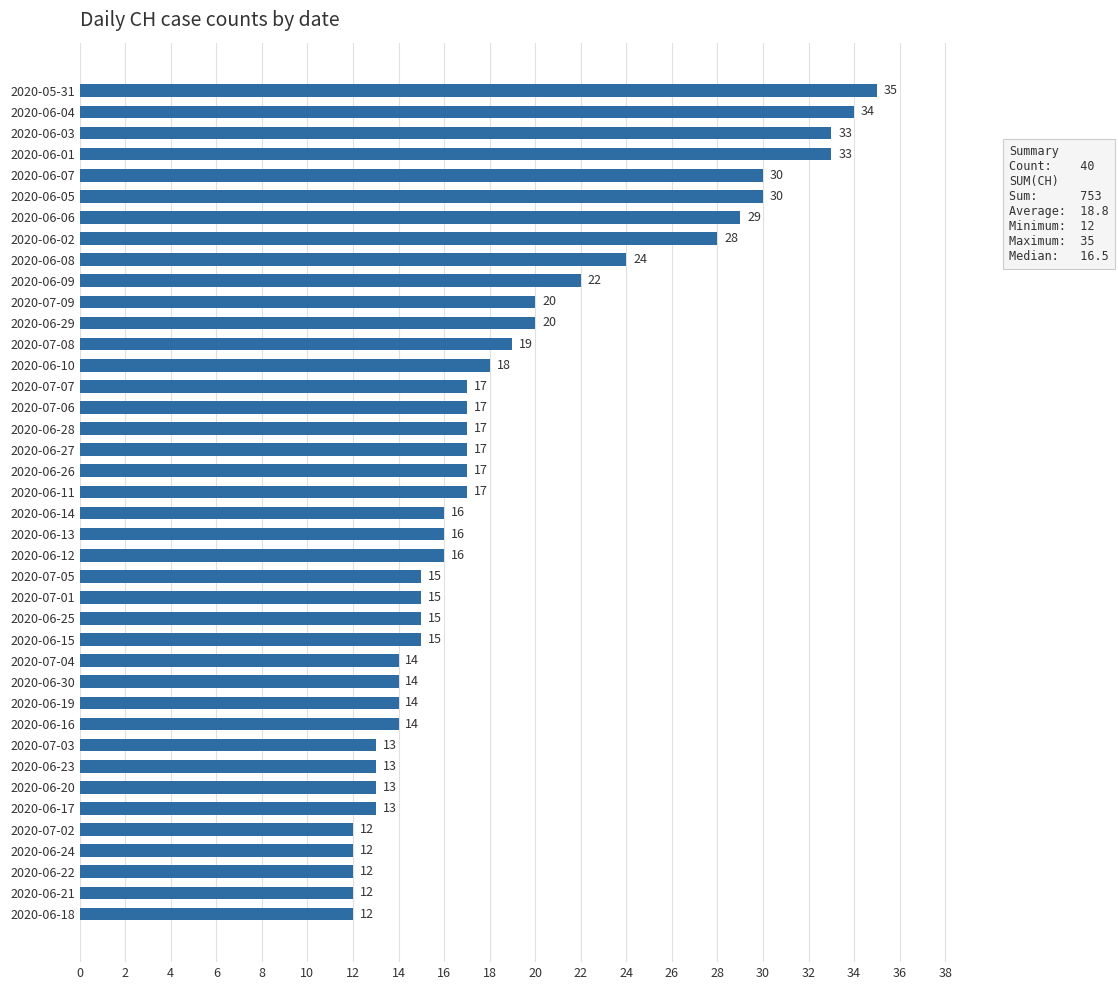

Reading top to bottom, transcribe all the data shown in this chart.

35	34	33	33	30	30	29	28	24	22	20	20	19	18	17	17	17	17	17	17	16	16	16	15	15	15	15	14	14	14	14	13	13	13	13	12	12	12	12	12